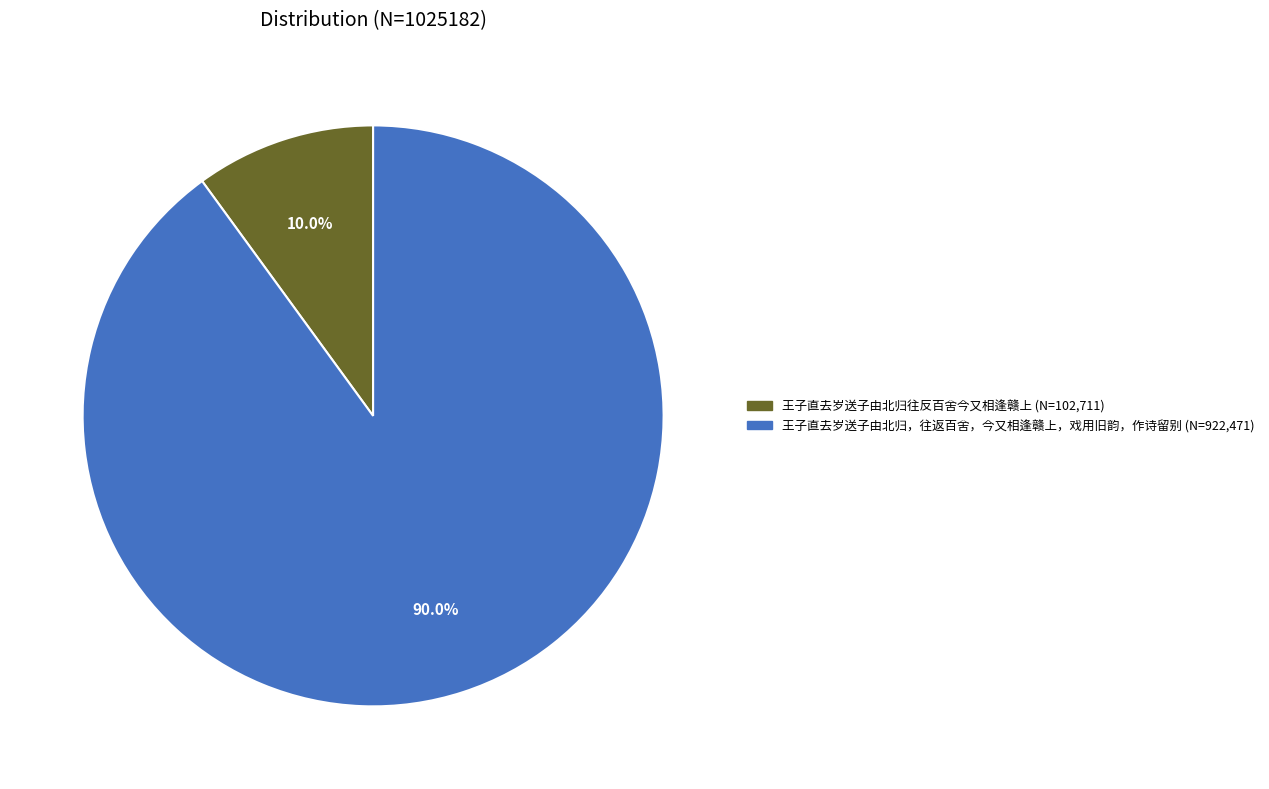

What percentage is the 王子直去岁送子由北归，往返百舍，今又相逢赣上，戏用旧韵，作诗留别 slice, to the nearest percent?

90%